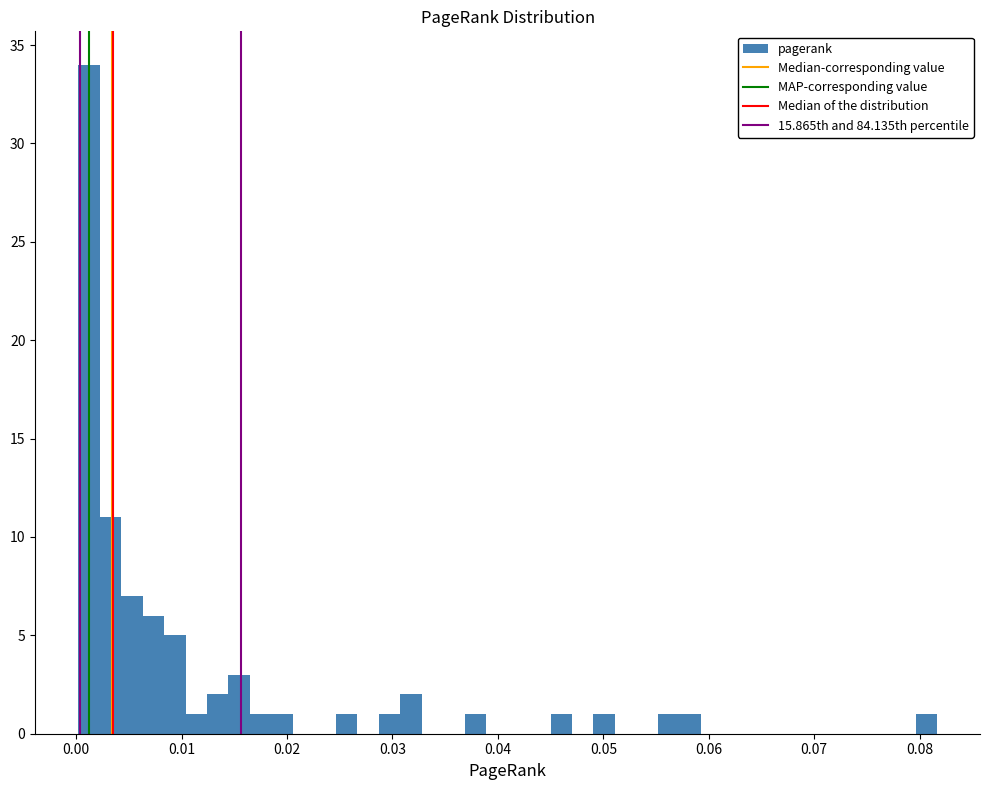

Read against the x-axis, roughly where is the centre of the tallest bar?

0.001